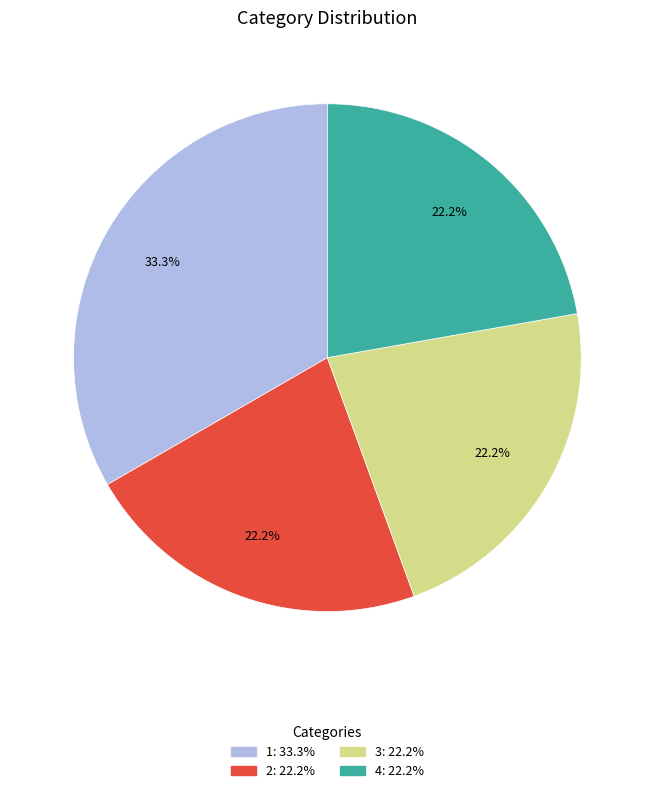

Is there any slice that represents more than half of the pie?

No